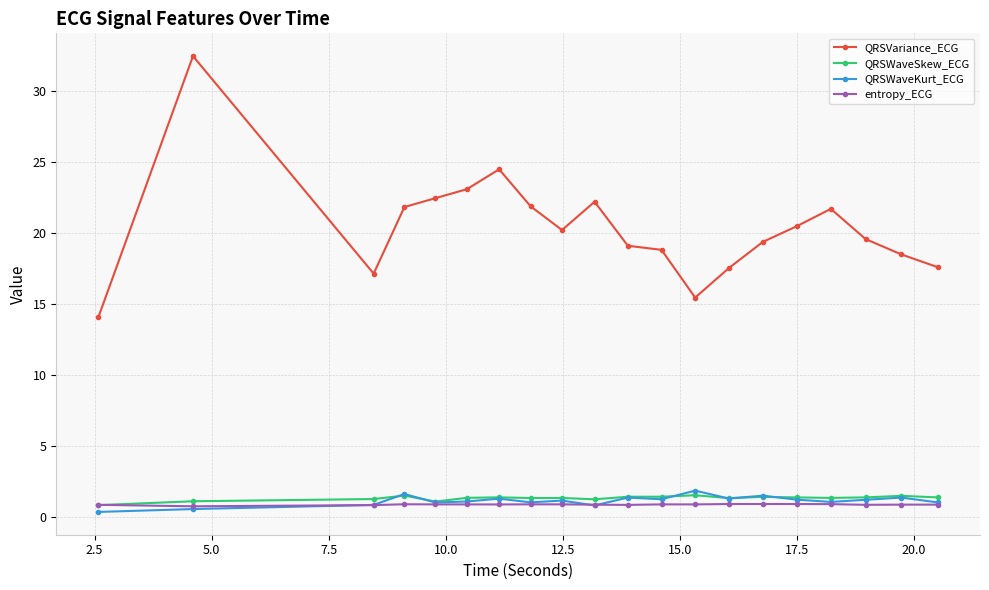

Which series has the largest total across all categories?

QRSVariance_ECG